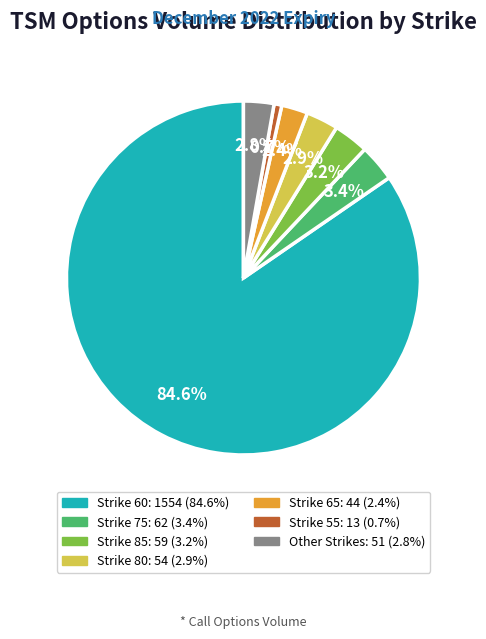

Is there any slice that represents more than half of the pie?

Yes